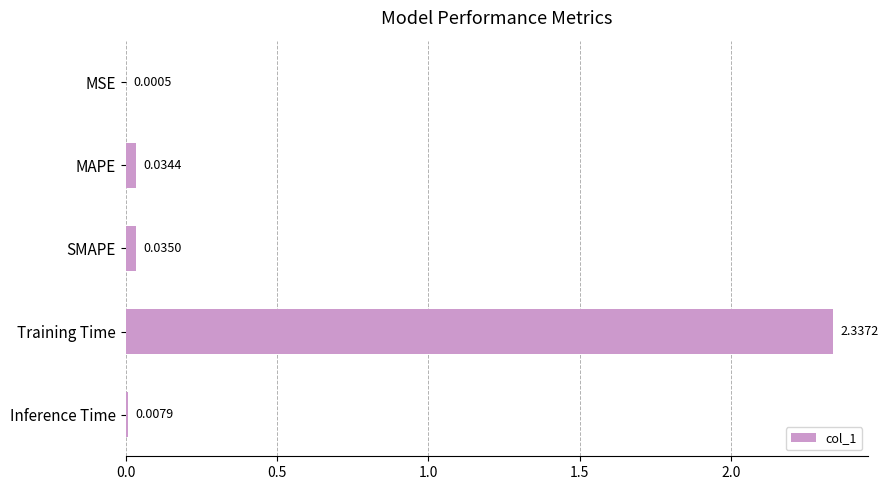

What is the sum of all values?

2.4